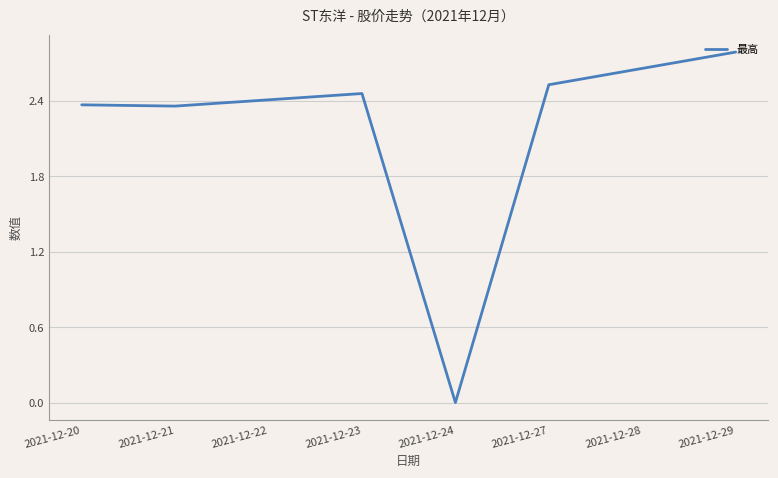

How many categories are shown in the chart?

8